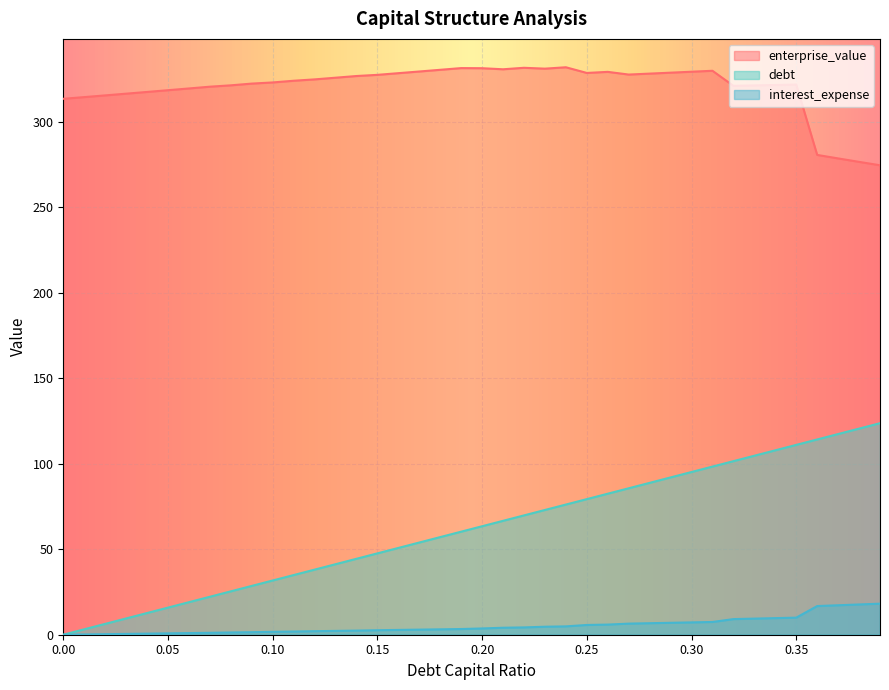

List the series in order of their peak value, lowest first.

interest_expense, debt, enterprise_value